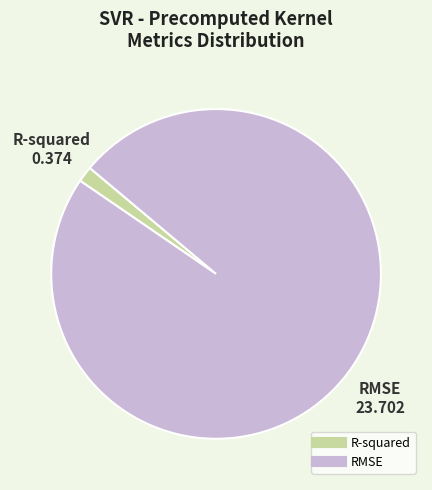

Is it true that R-squared is 2% of the pie?

True